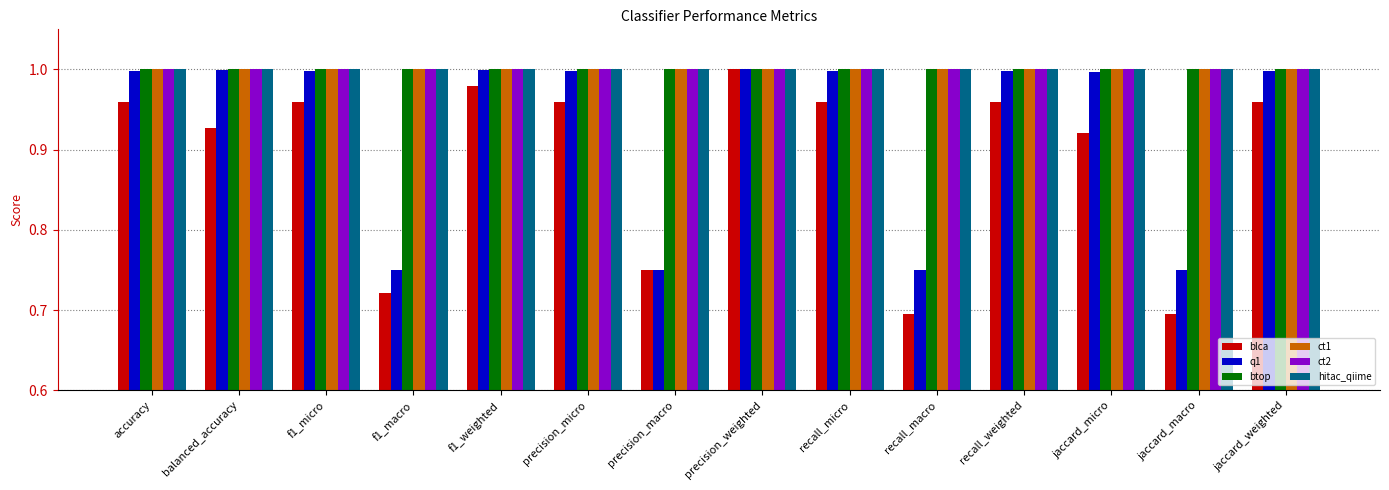

How many data points does each series have?

14